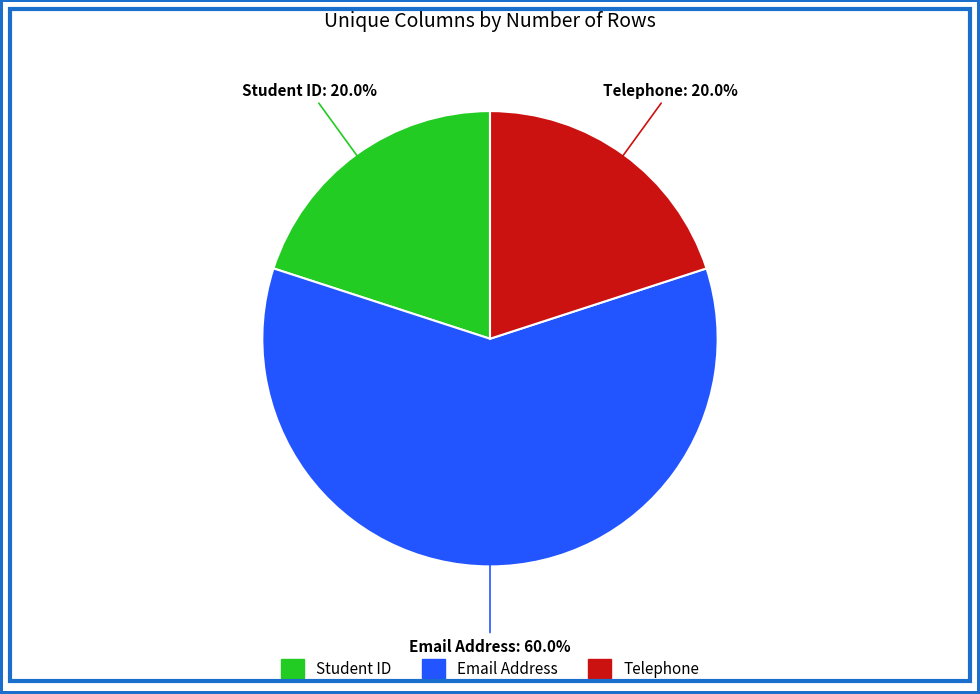

Does Student ID represent more than half of the total?

No